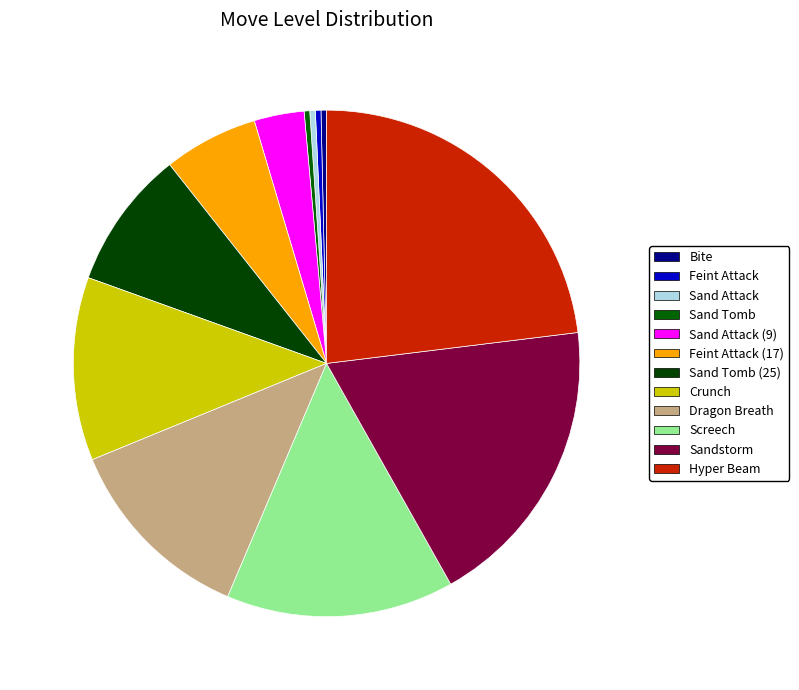

The Hyper Beam slice represents 9% of the pie. True or false?

False